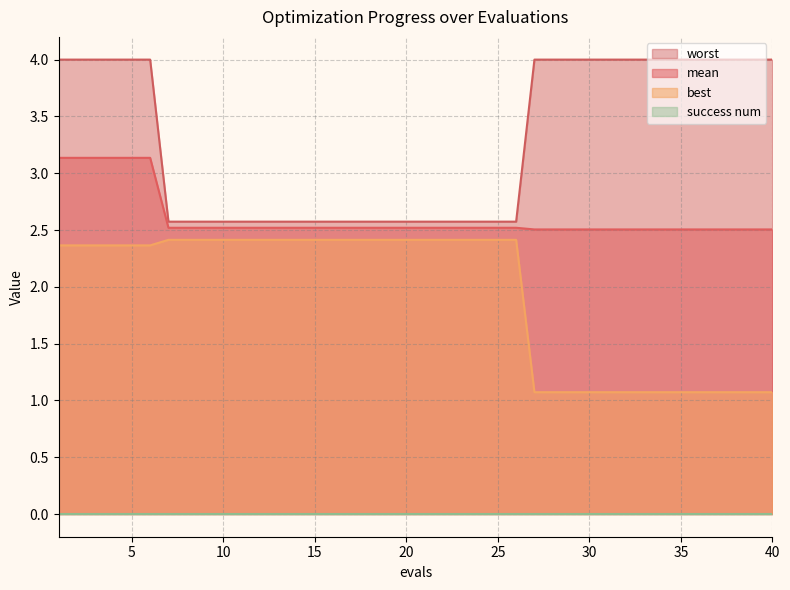

What is the total value across all series at 10?

7.5